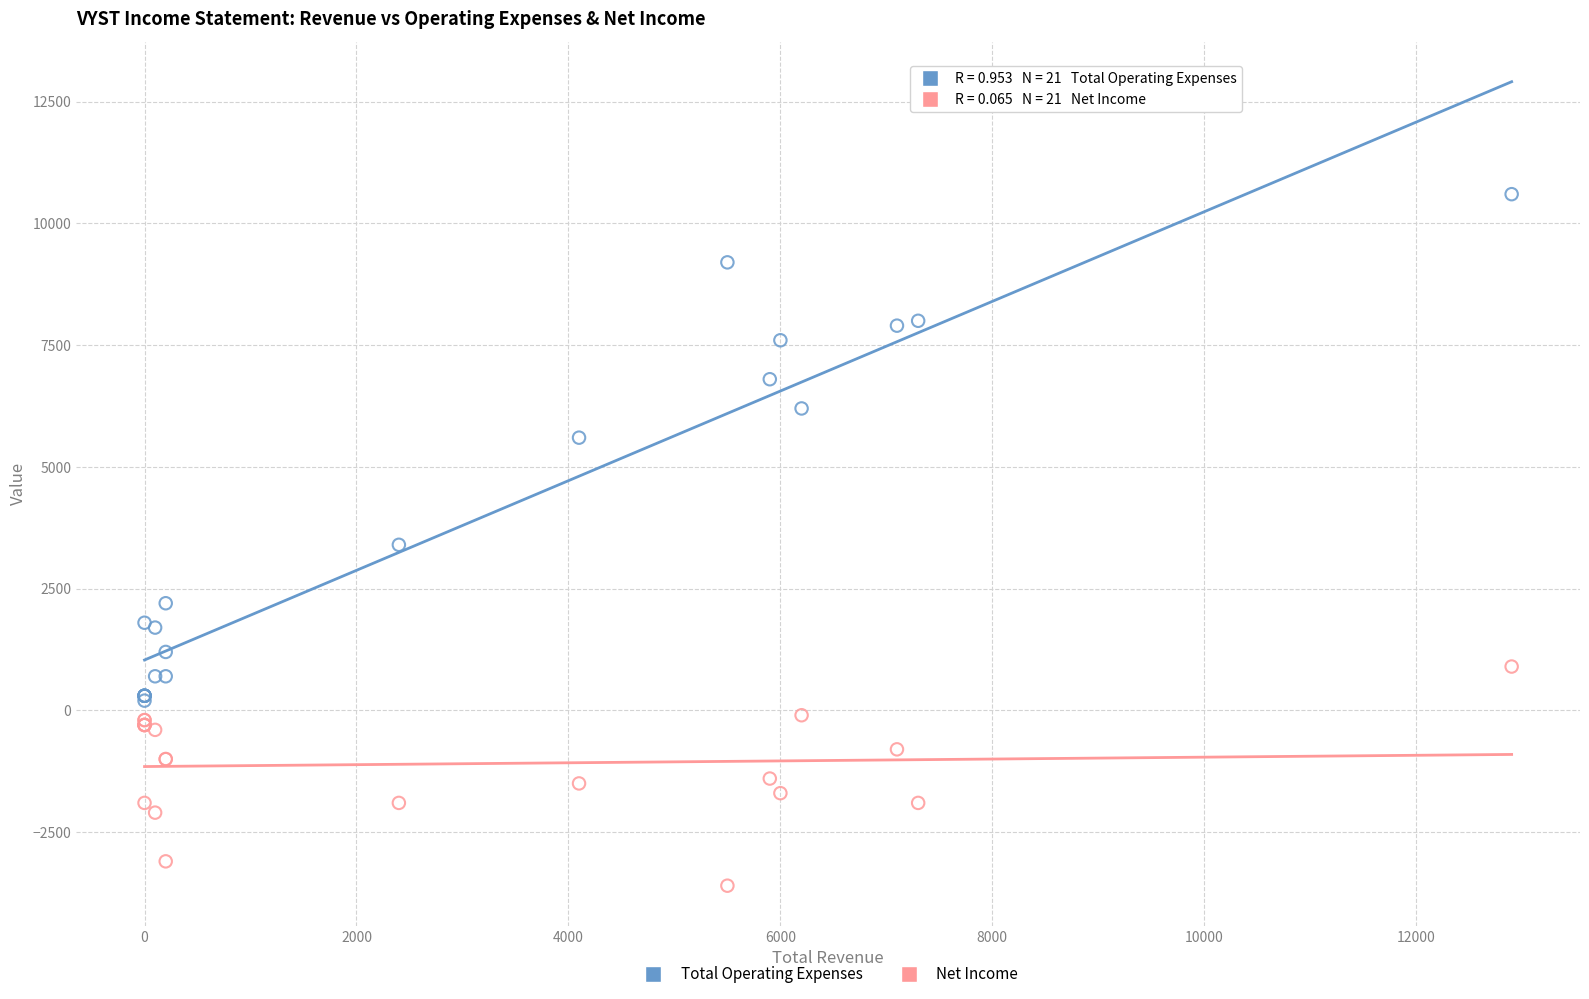

In the Total Operating Expenses series, what Y value is closest to 5400?

5600